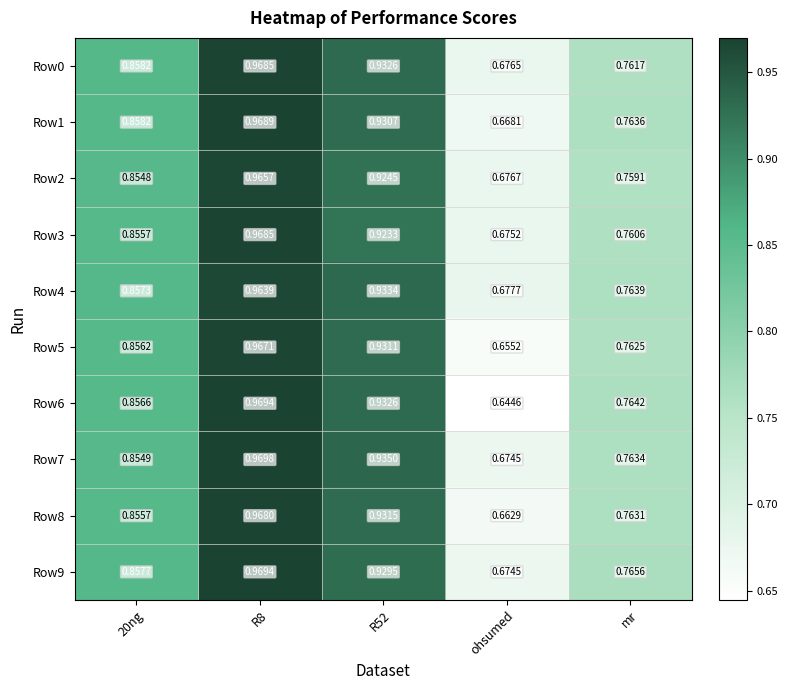

Is the value of Row6 at 20ng greater than the value of Row3 at R8?

No